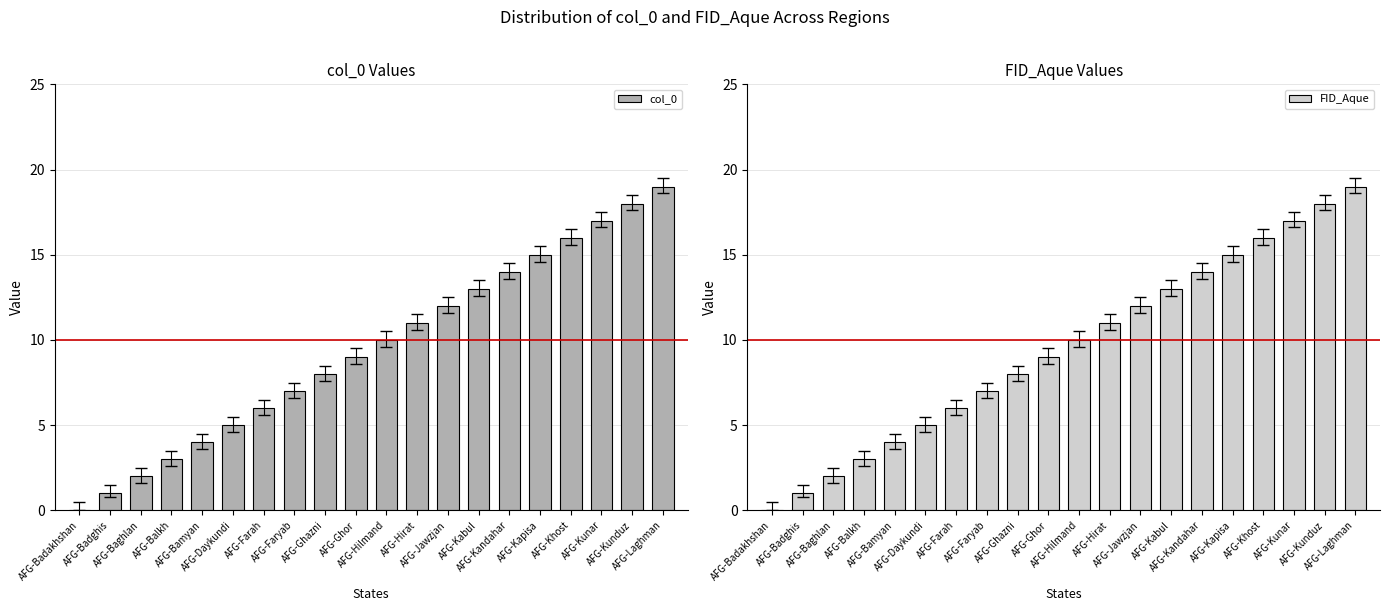

Which series changed the most between AFG-Ghor and AFG-Khost?

col_0